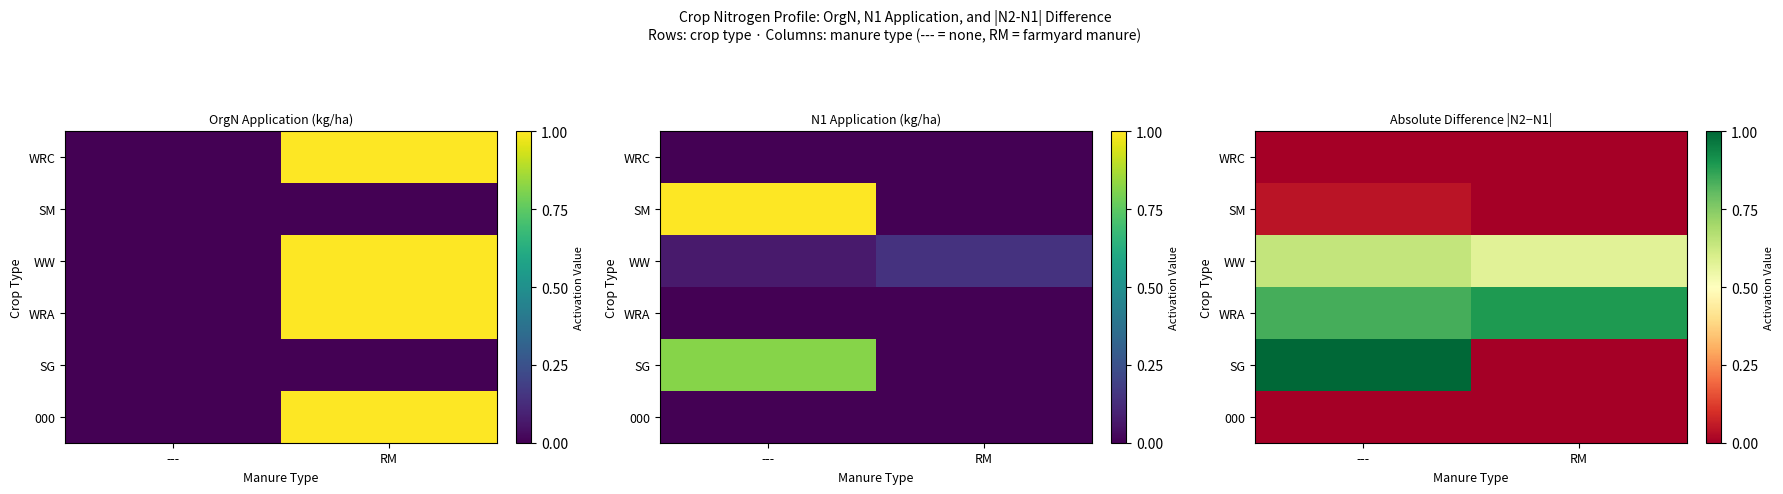

What is the maximum value for WRA?

0.9